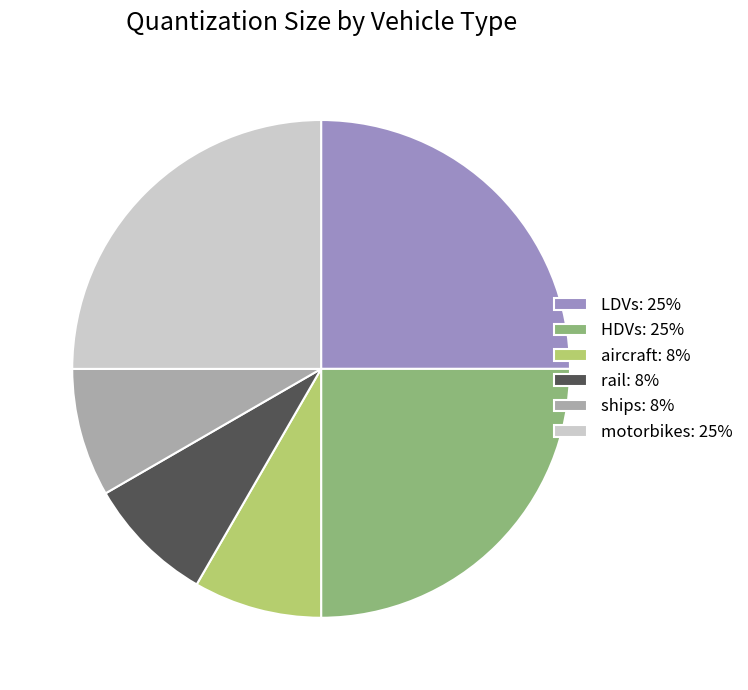

Is HDVs: 25% the majority of the pie?

No